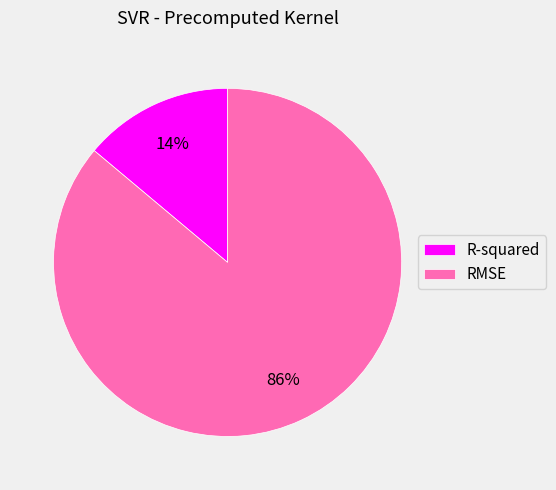

What is the smallest slice in the pie chart?

R-squared